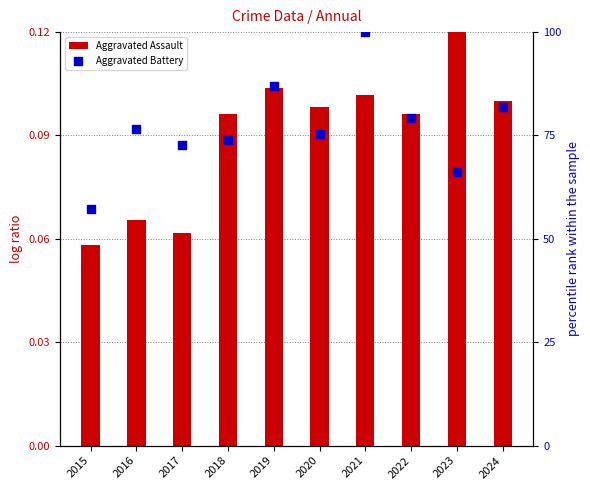

Which series has the largest total across all categories?

Aggravated Battery